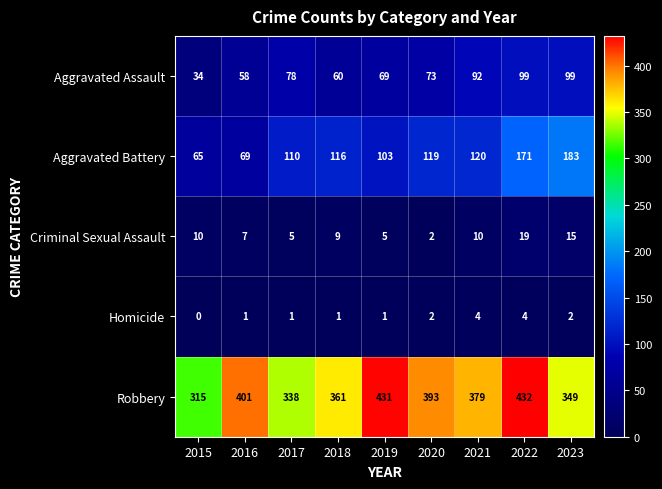

Which series has the largest range (max minus min)?

Aggravated Battery